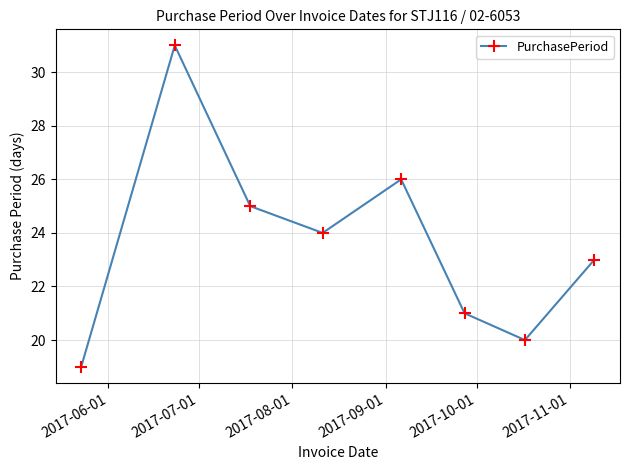

Count the number of data series in this chart.

1